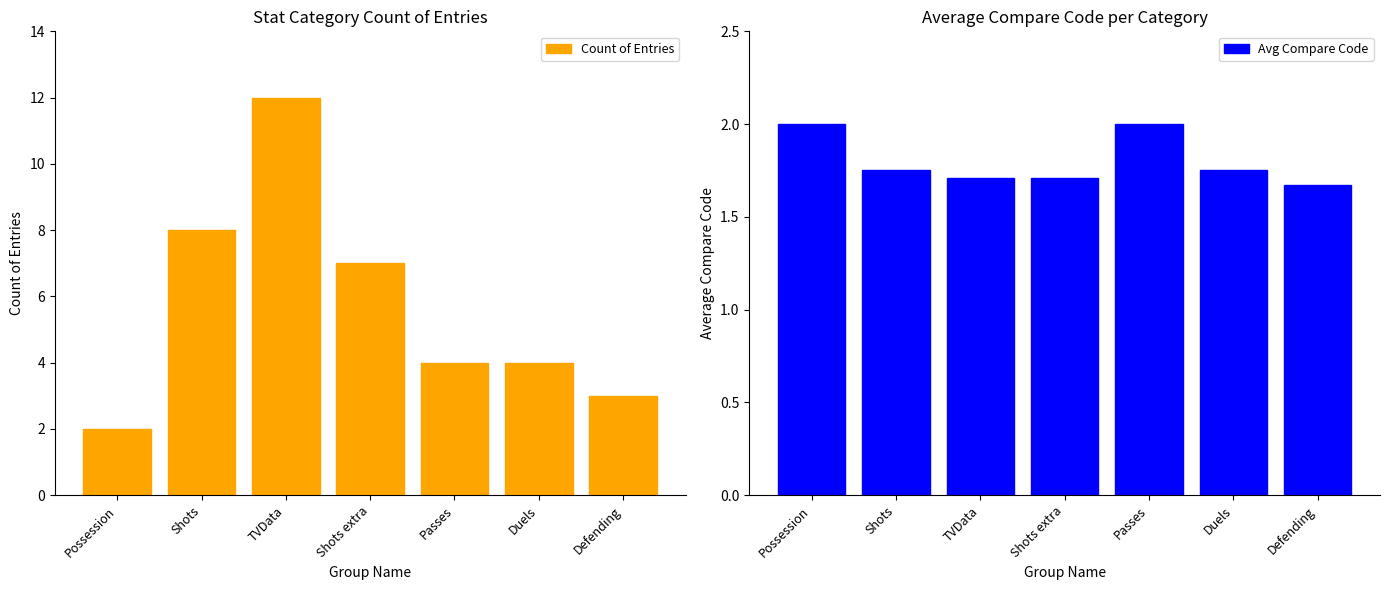

At Duels, list the series in order from largest to smallest.

Count of Entries, Avg Compare Code